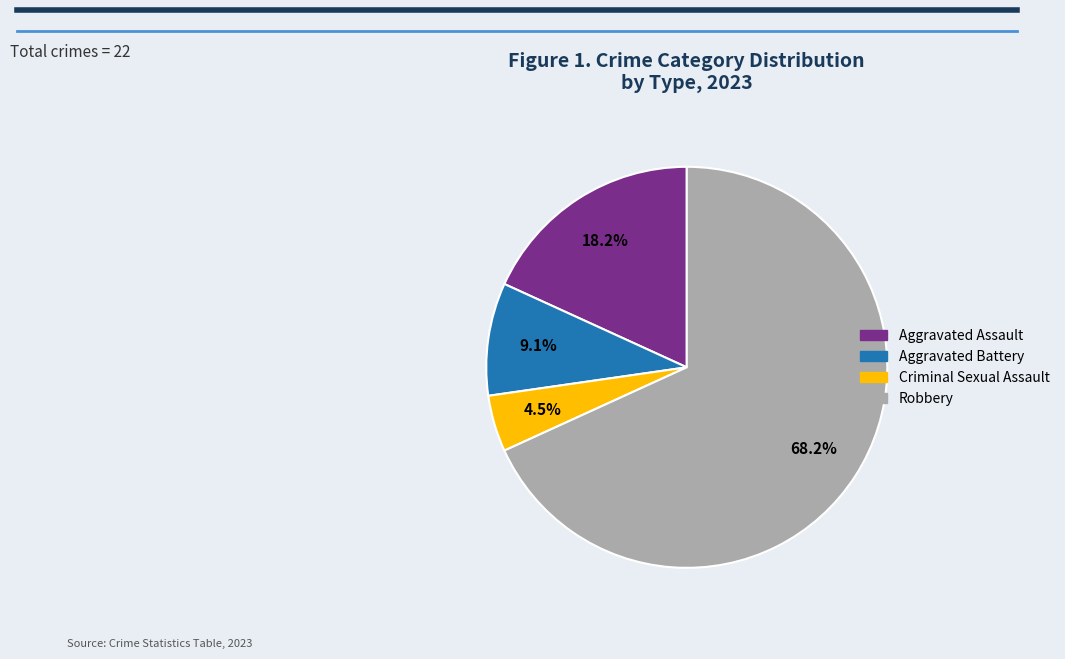

Between Criminal Sexual Assault and Aggravated Assault, which is larger?

Aggravated Assault